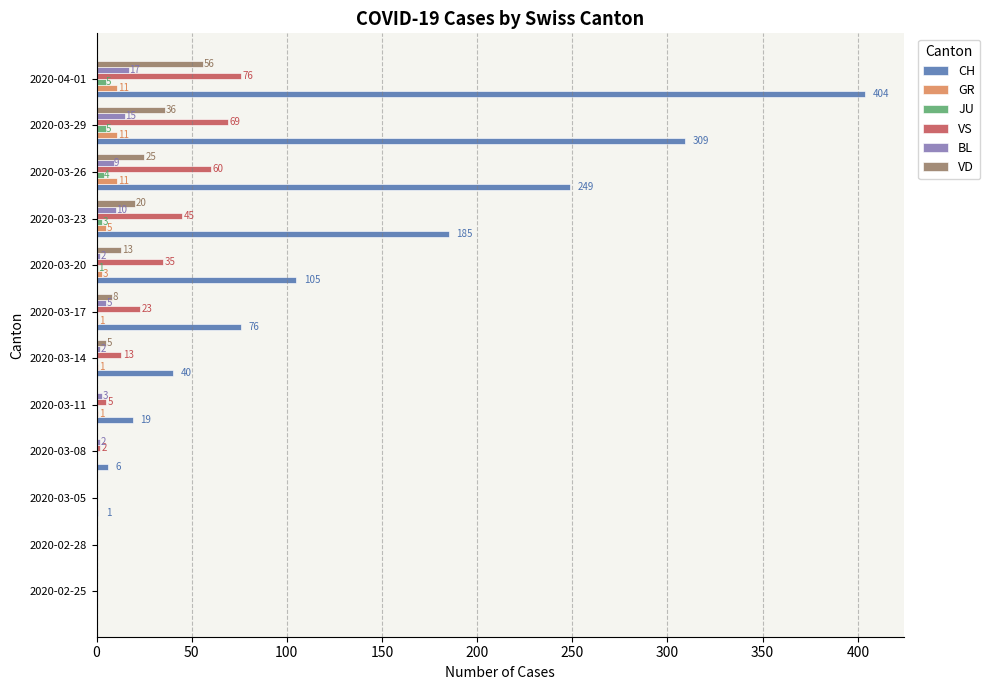

Which series has the widest spread of values?

CH